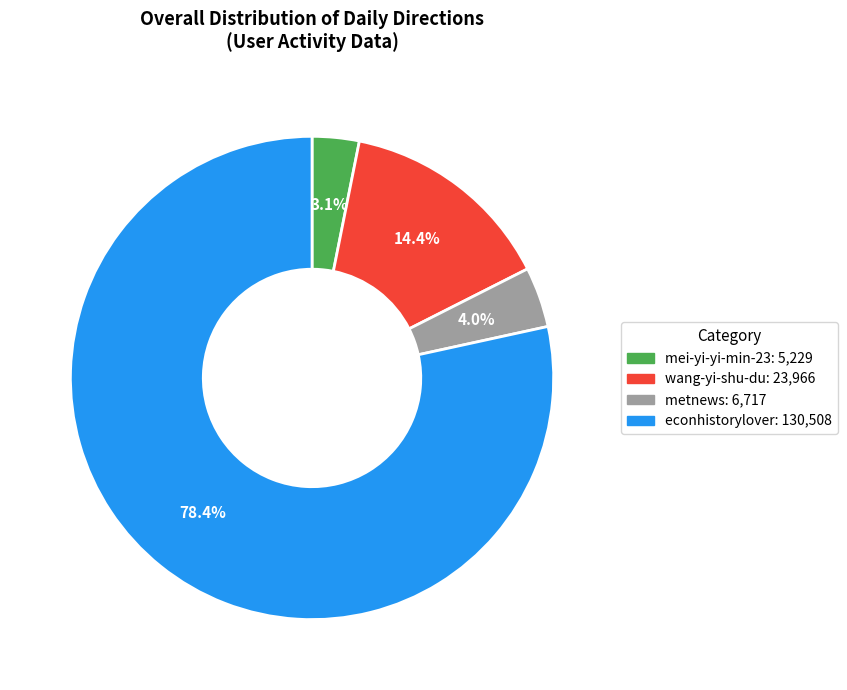

Is econhistorylover the majority of the pie?

Yes